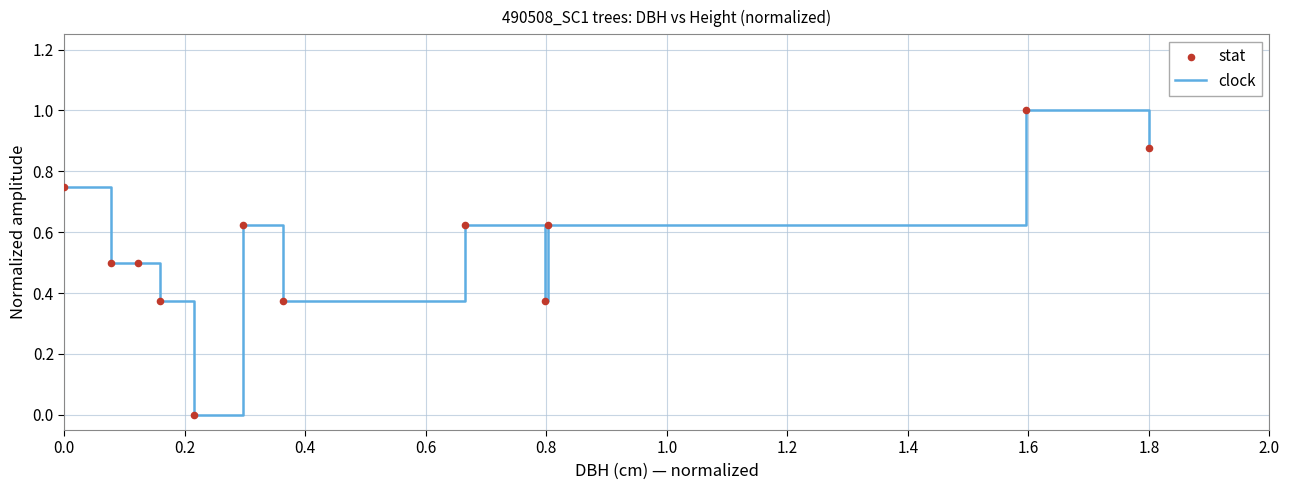

Is this an area chart (filled region under the line)?

No